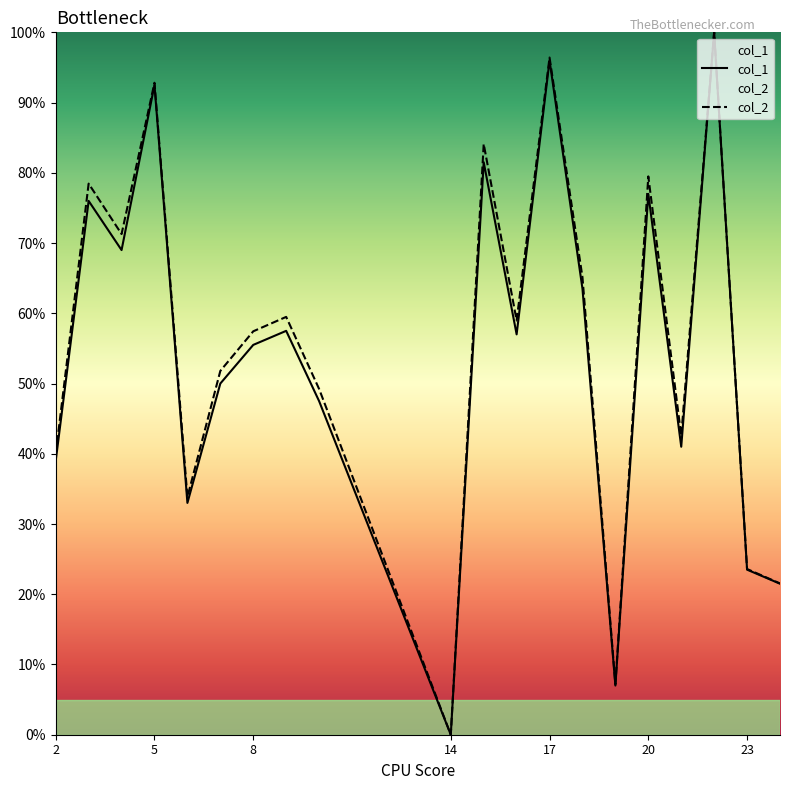

True or false: col_1 has a value of 47.5 at 10.

True